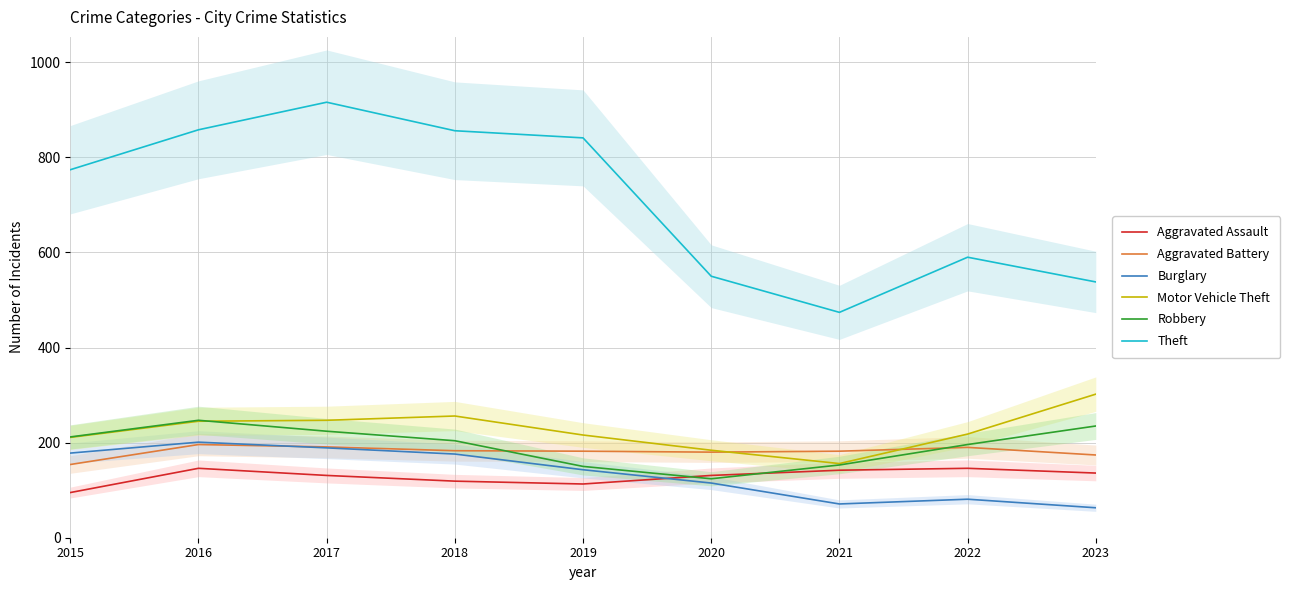

Read the Burglary value at 2016, to the nearest 5.

200